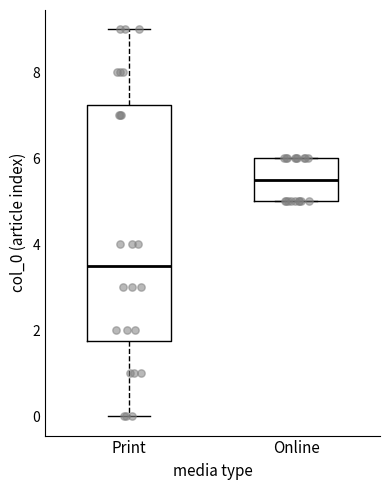

Which box has the lowest median line?

Print